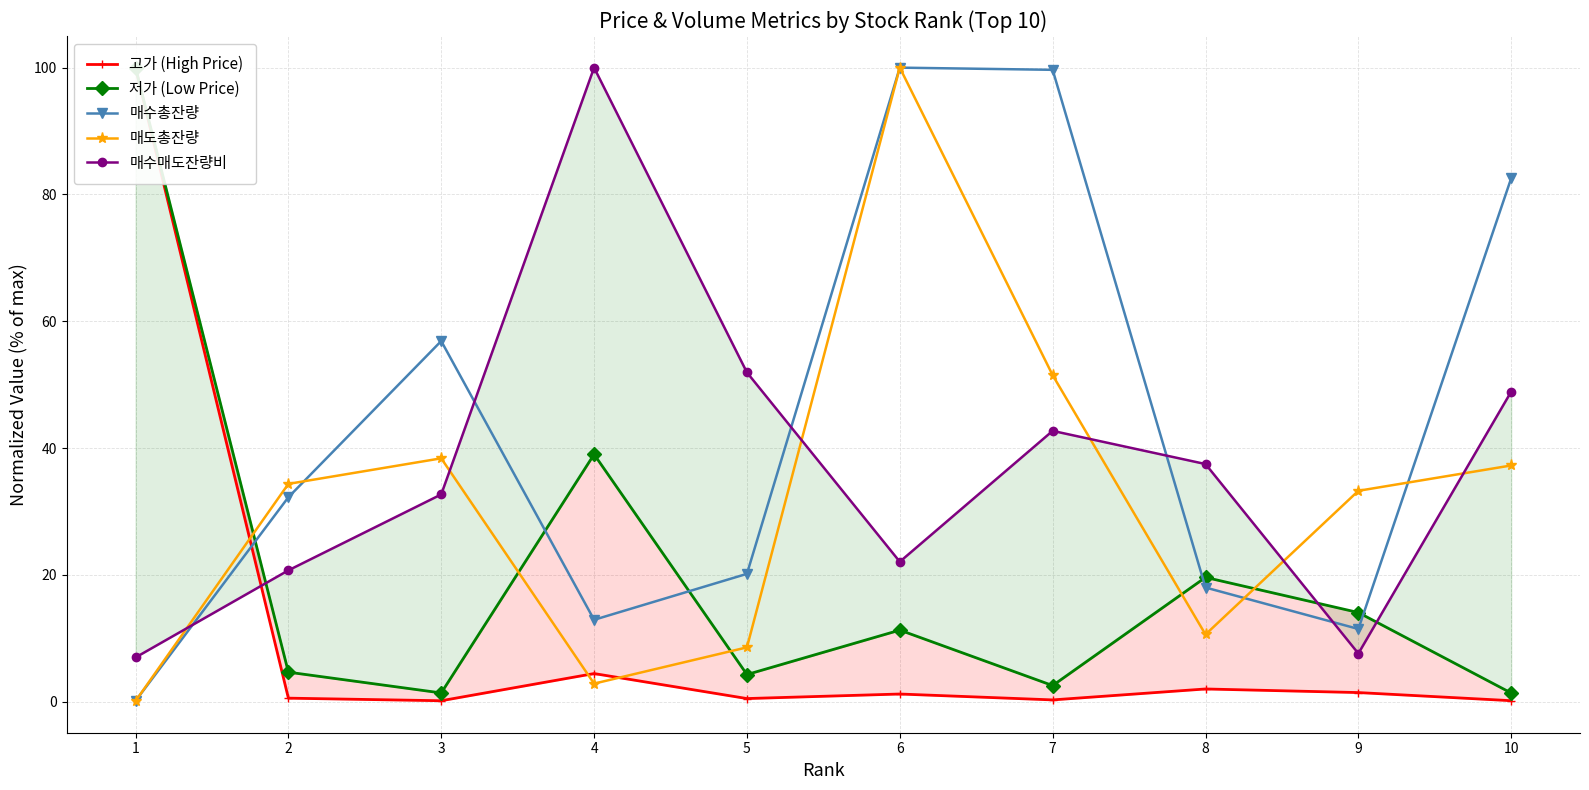

What is the minimum value shown in the chart?

0.1